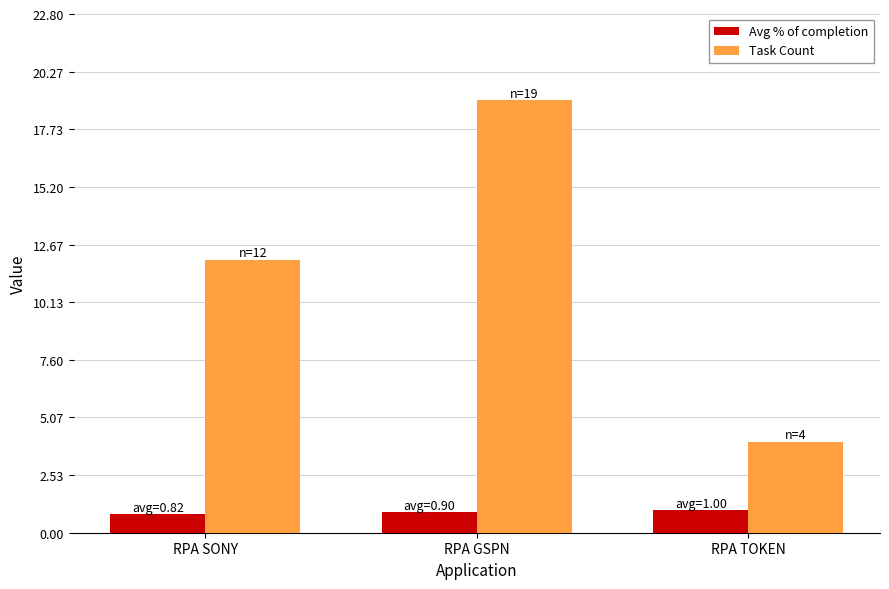

What is the difference between the maximum and minimum values in the Avg % of completion series?

0.2